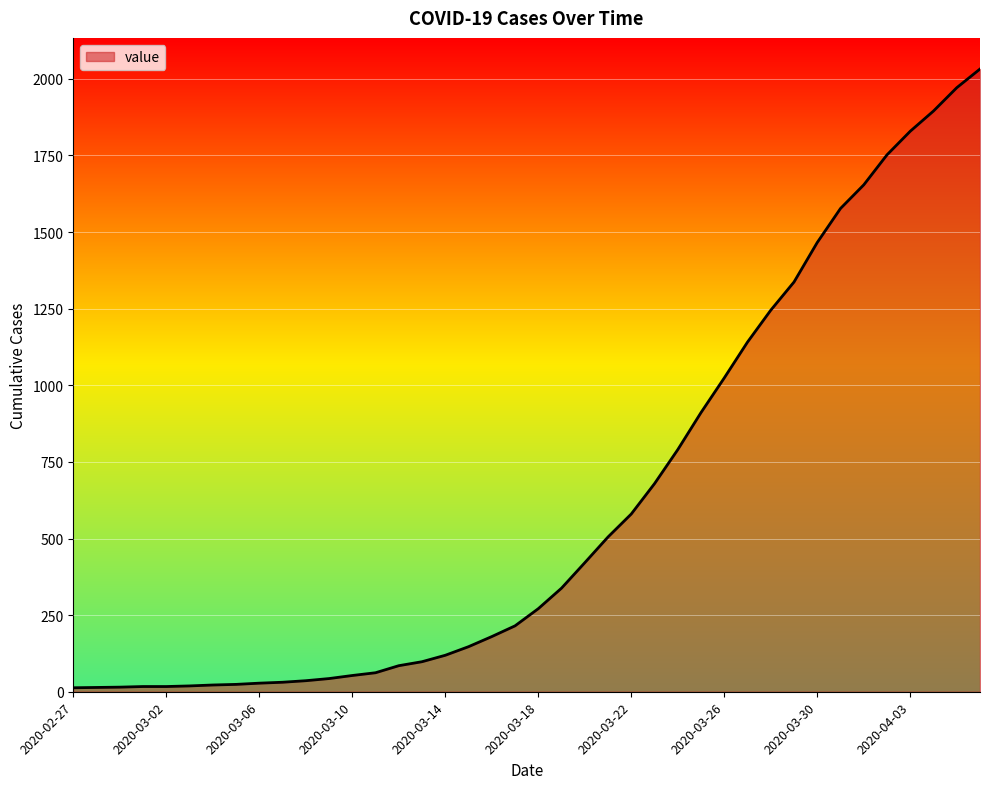

What is the difference between the maximum and minimum values?

2019